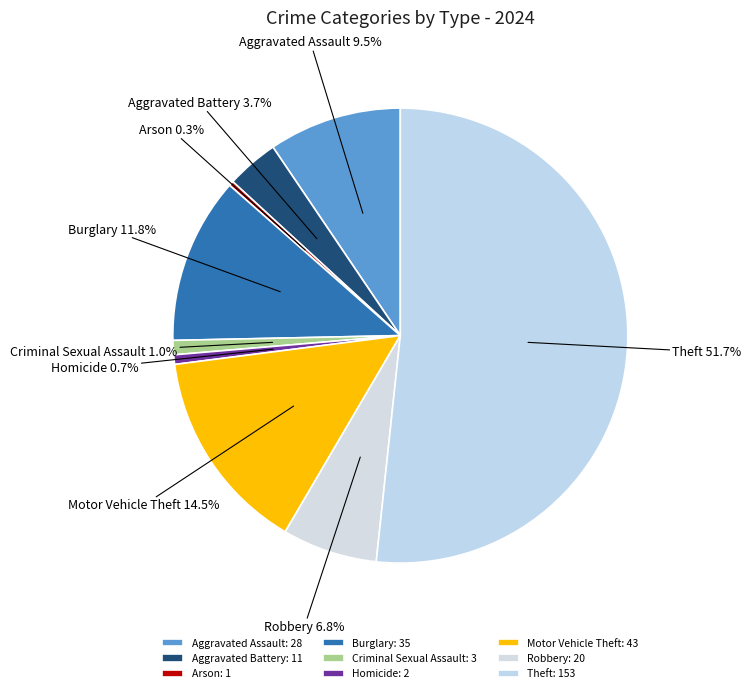

To the nearest percent, what is the difference between the Aggravated Battery and Theft slice percentages?

48%